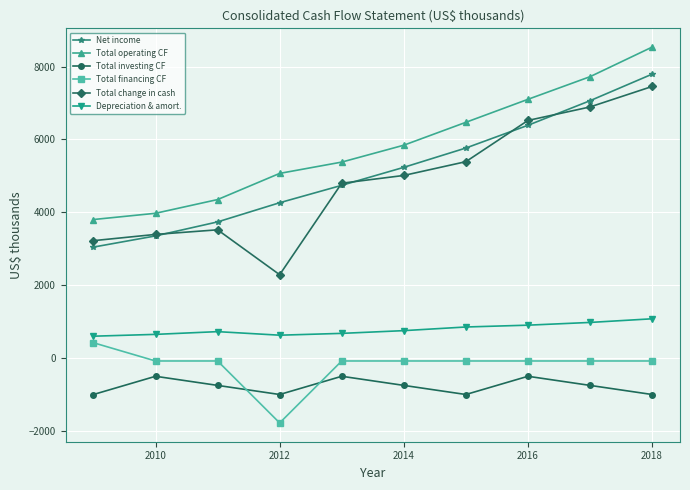

What is the minimum value shown in the chart?

-1780.0